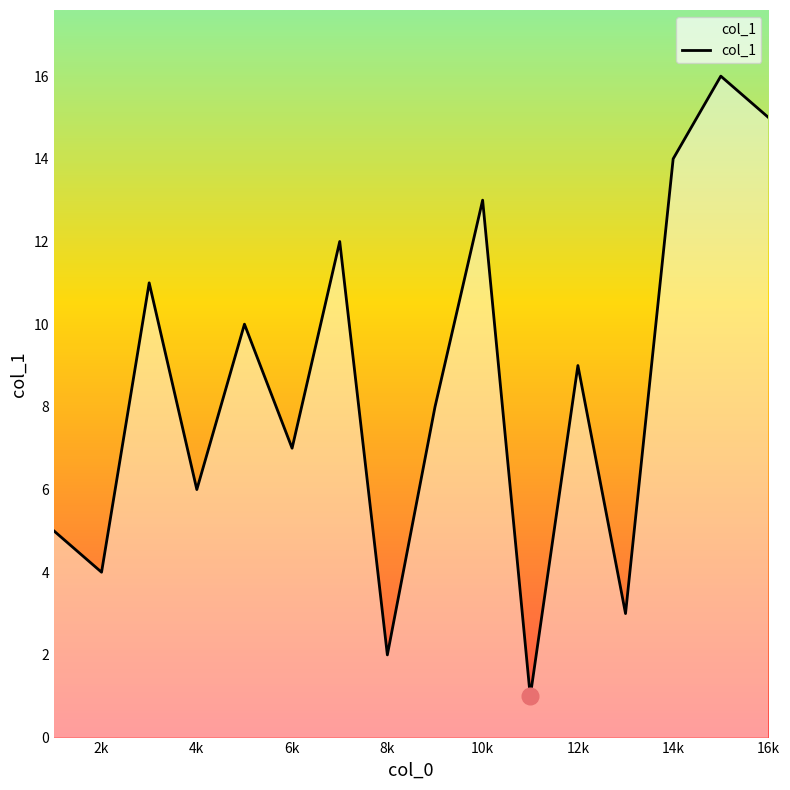

What is the maximum value shown in the chart?

16